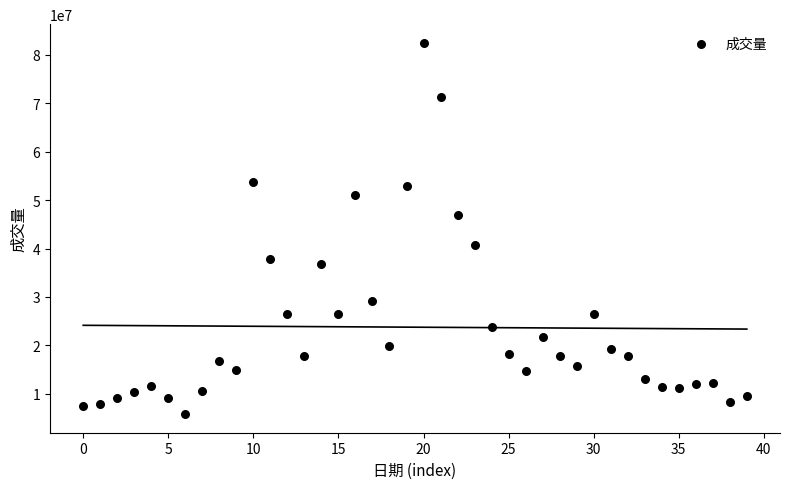

What is the range of Y values (max minus min)?

76670800